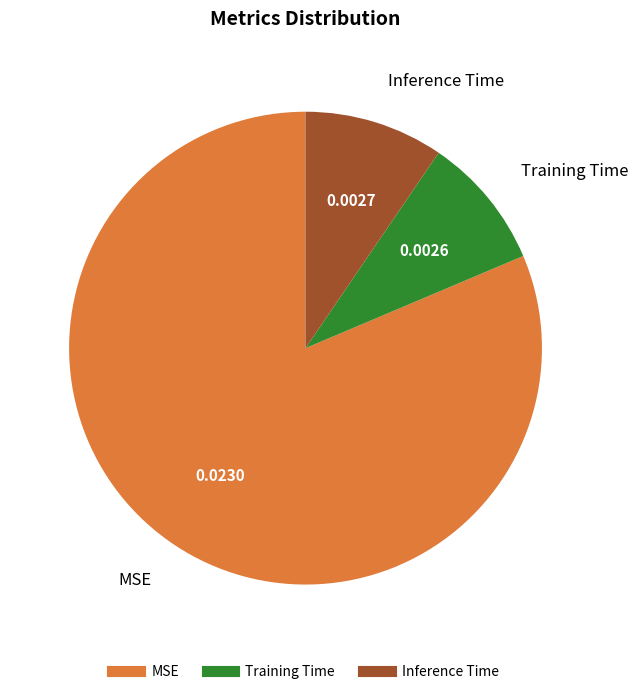

True or false: MSE accounts for 81% of the total.

True